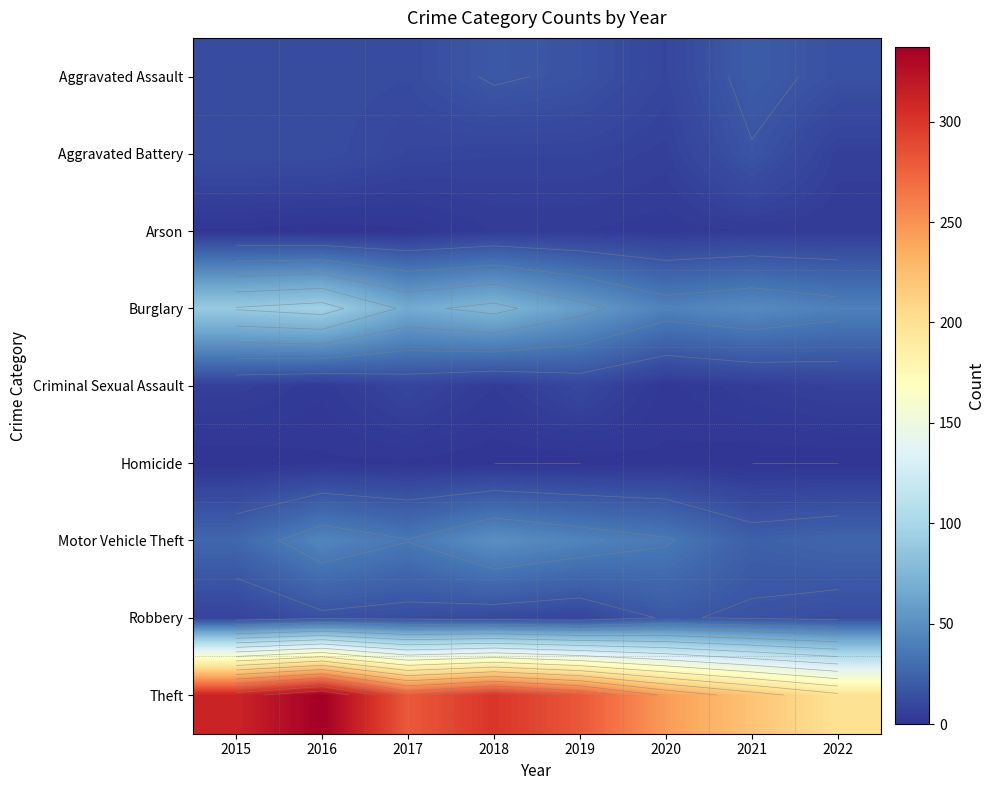

How many data points does each series have?

8